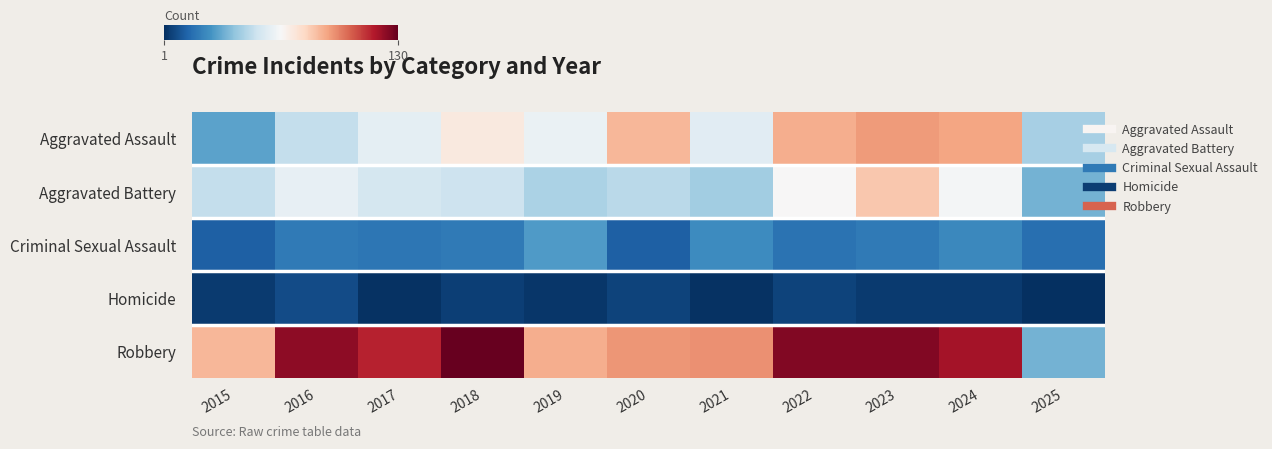

What is the difference between the highest and lowest values at 2021?

93